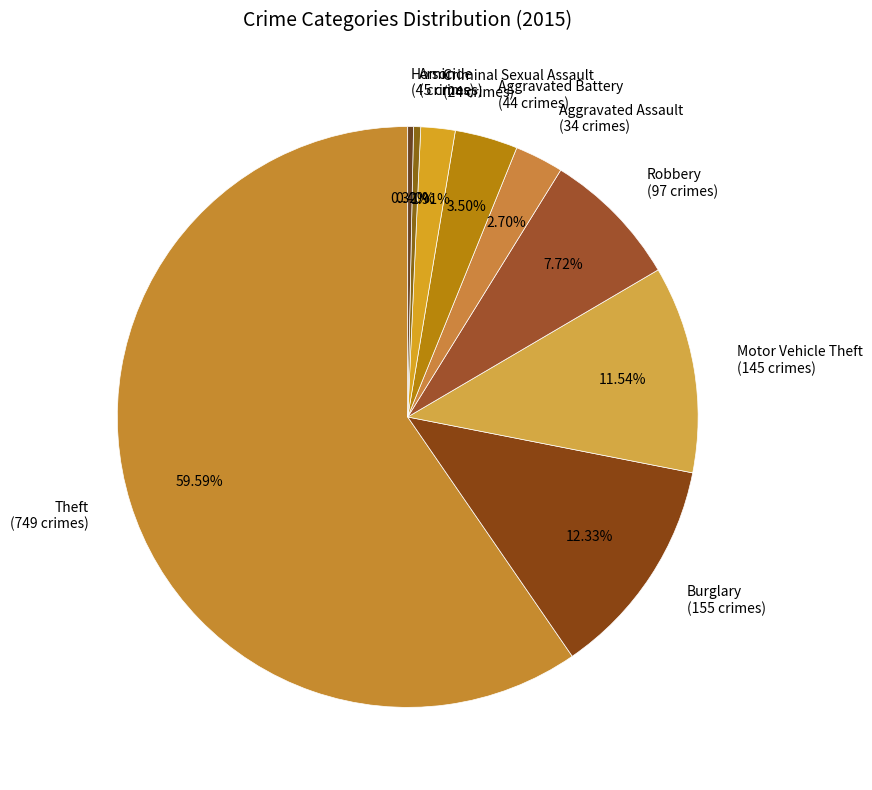

Which category has the biggest portion of the pie?

Theft